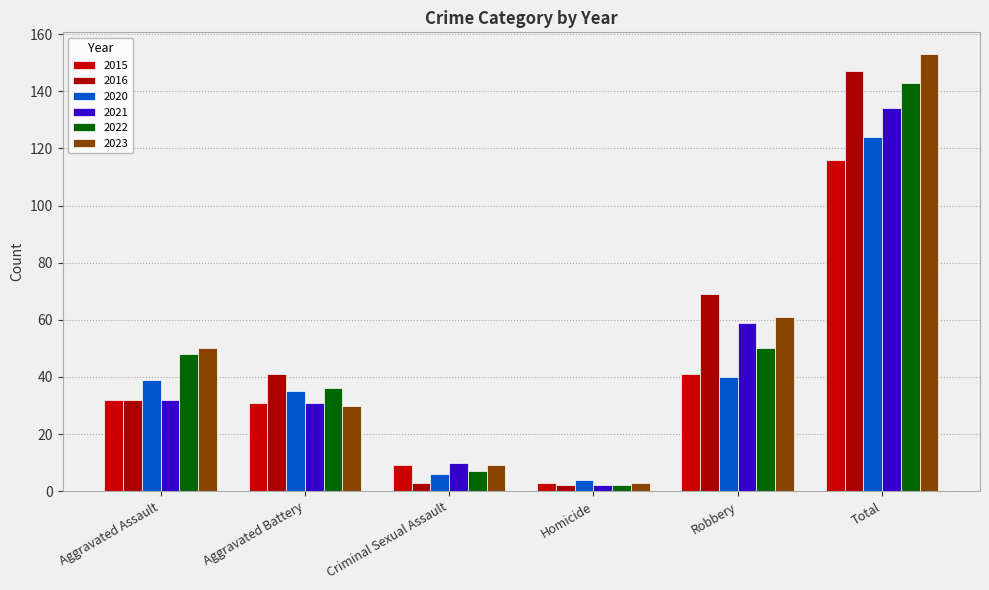

Reading left to right, extract all data points from this chart.

2015: Aggravated Assault=32	Aggravated Battery=31	Criminal Sexual Assault=9	Homicide=3	Robbery=41	Total=116
2016: Aggravated Assault=32	Aggravated Battery=41	Criminal Sexual Assault=3	Homicide=2	Robbery=69	Total=147
2020: Aggravated Assault=39	Aggravated Battery=35	Criminal Sexual Assault=6	Homicide=4	Robbery=40	Total=124
2021: Aggravated Assault=32	Aggravated Battery=31	Criminal Sexual Assault=10	Homicide=2	Robbery=59	Total=134
2022: Aggravated Assault=48	Aggravated Battery=36	Criminal Sexual Assault=7	Homicide=2	Robbery=50	Total=143
2023: Aggravated Assault=50	Aggravated Battery=30	Criminal Sexual Assault=9	Homicide=3	Robbery=61	Total=153